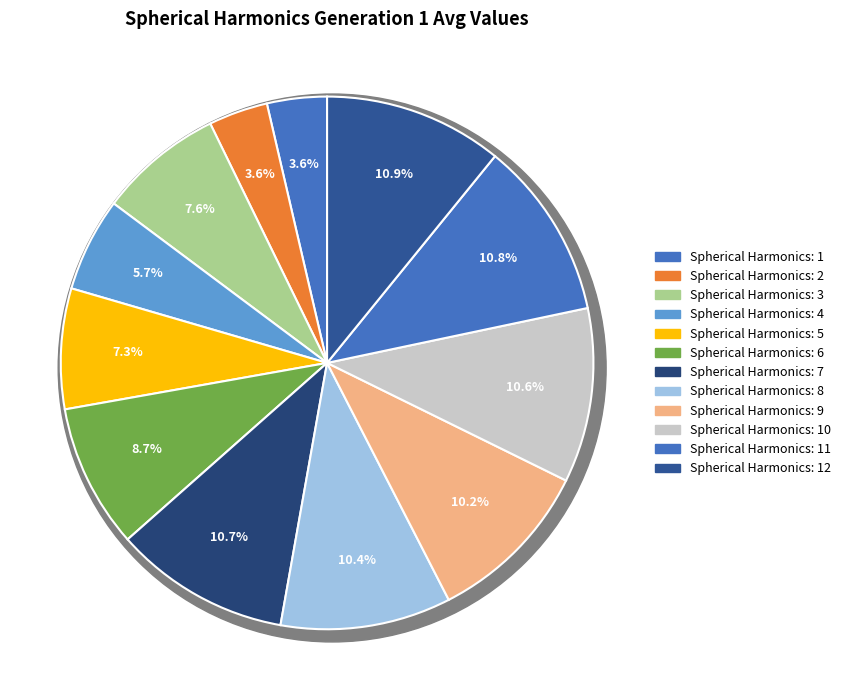

Which slice is the largest?

Spherical Harmonics: 12